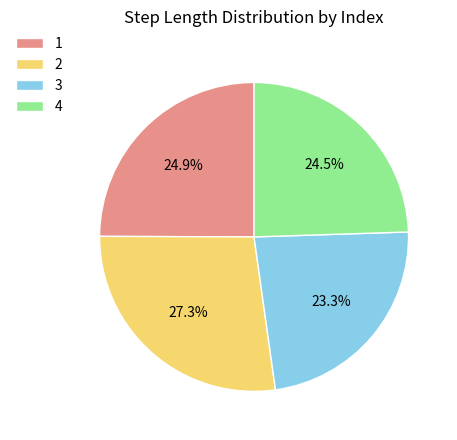

True or false: 4 accounts for 34% of the total.

False